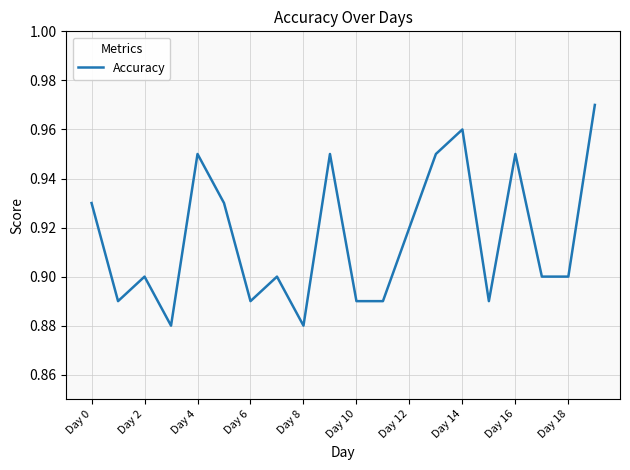

How many lines are shown in the chart?

1